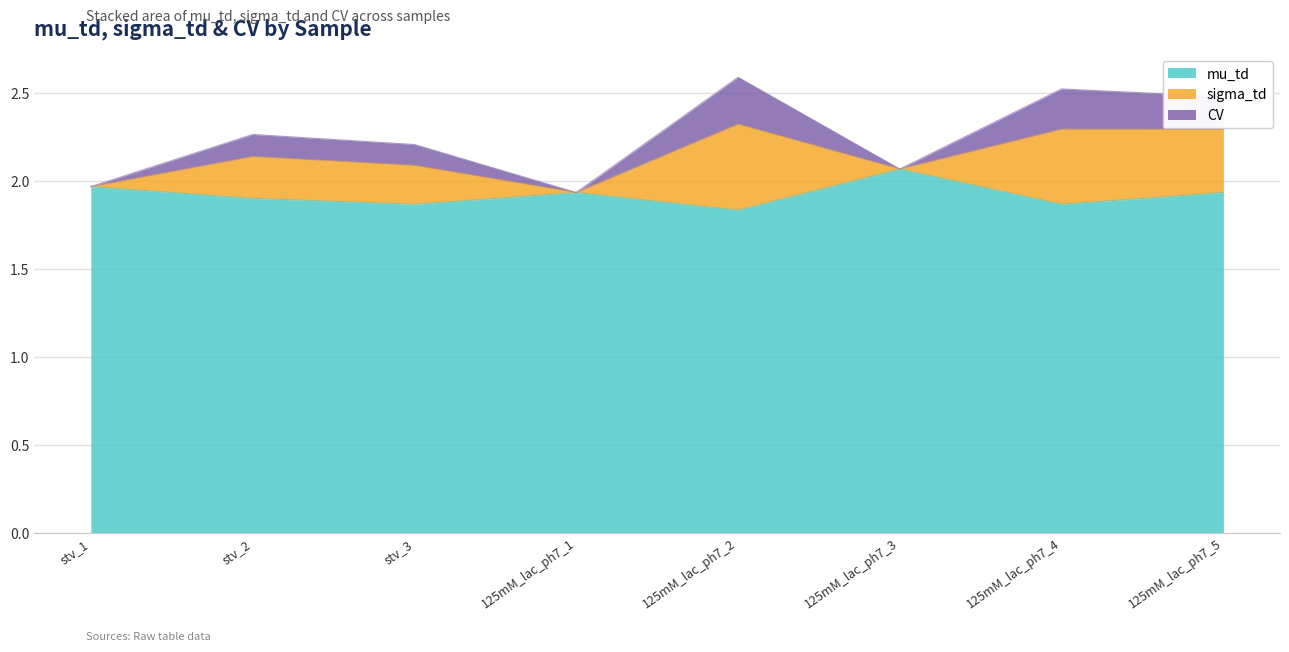

The mu_td series shows 3.2 at stv_1. True or false?

False